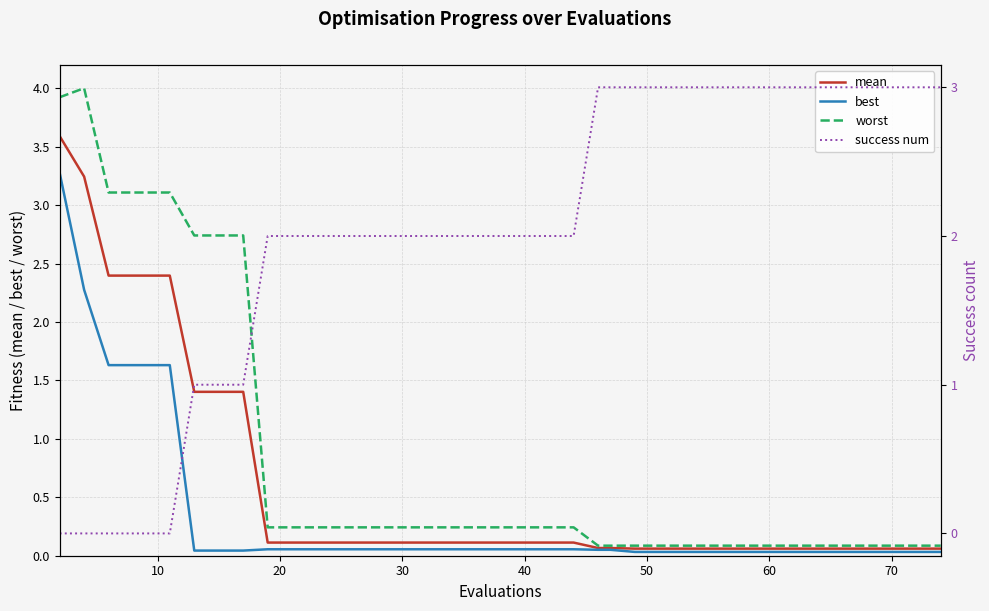

The value of worst at 40 is 0.1. True or false?

False